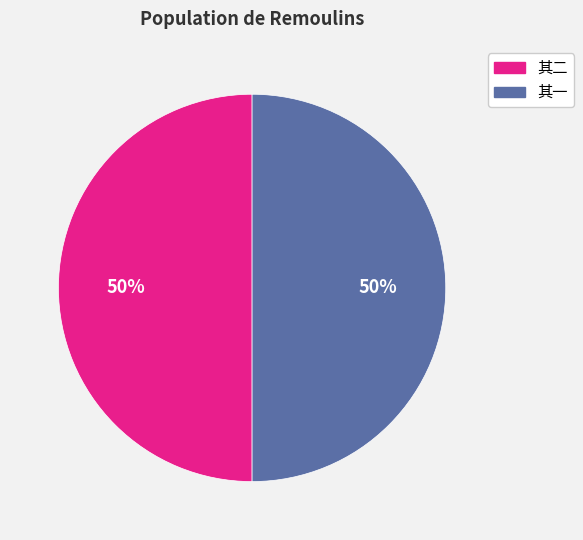

To the nearest percent, what is the average slice percentage?

50%